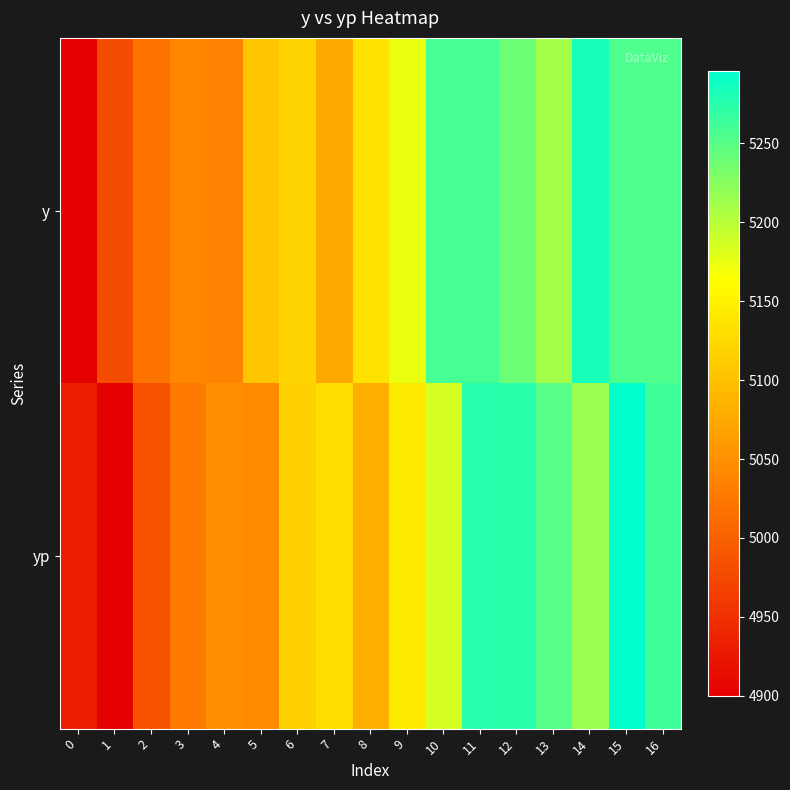

What is the difference between the highest and lowest values at 5?

62.4